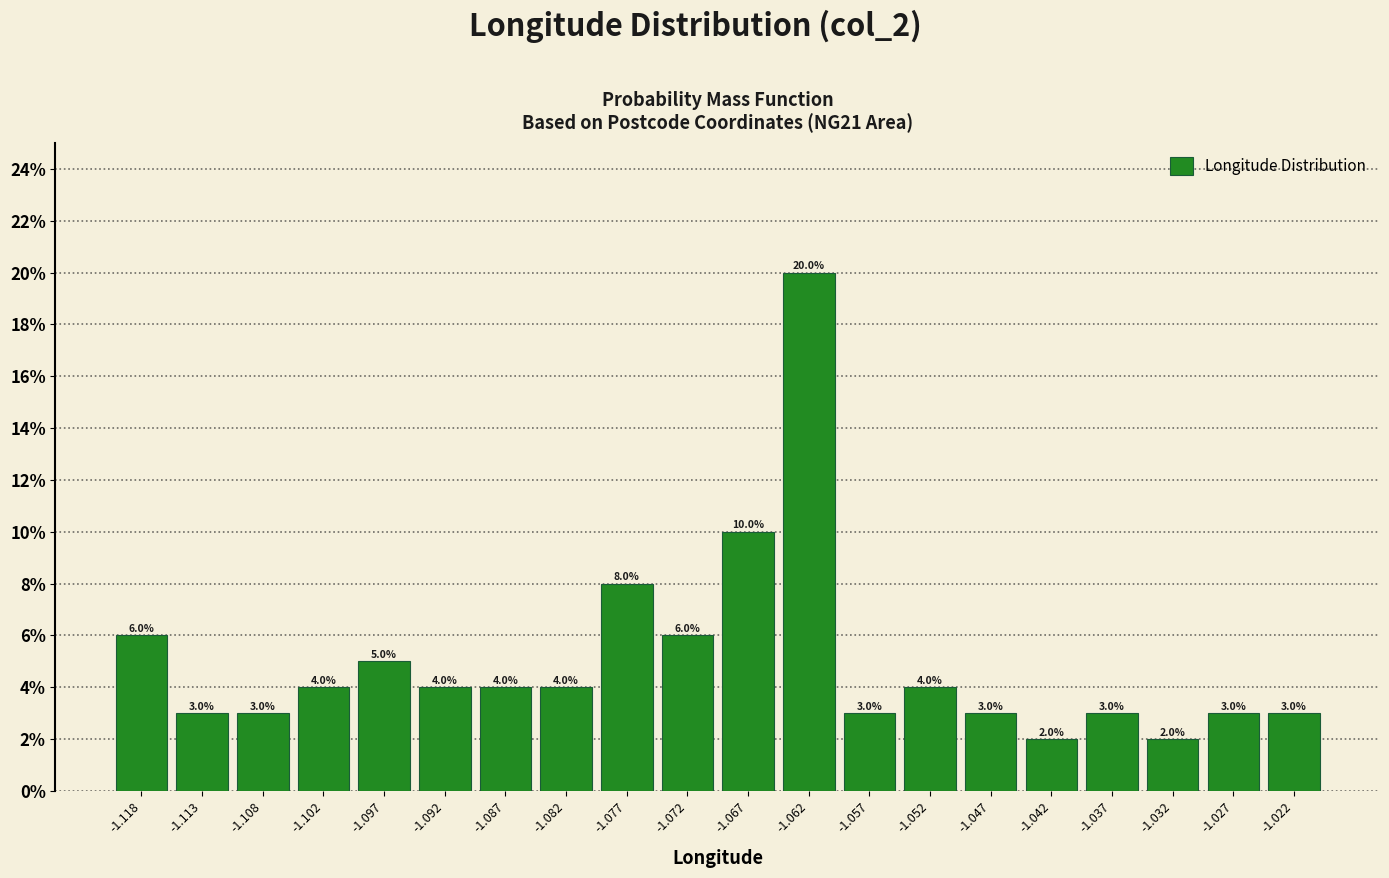

What is the height of the bar covering -1.054 to -1.049 on the x-axis? The bar edges are not printed on the chart, so give them approximately, as read against the axis.

4.0